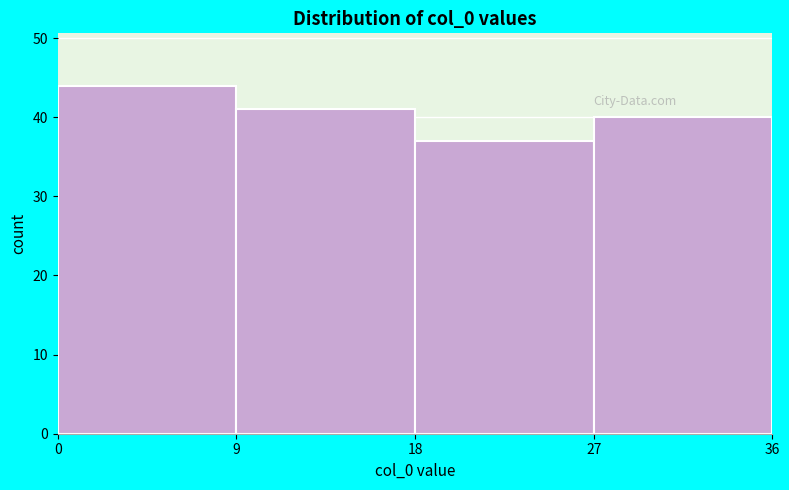

Reading left to right, transcribe this chart: for each bar, give the range it covers on the x-axis and its height. The values are not printed on the chart, so give them approximately, as read against the axis.

0 to 9: 44
9 to 18: 41
18 to 27: 37
27 to 36: 40